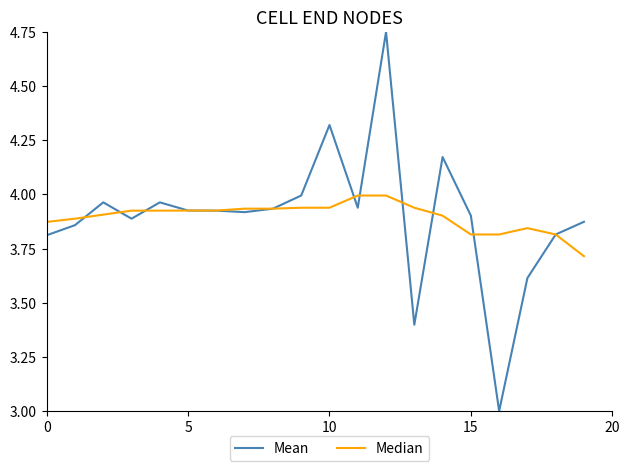

How many categories are shown in the chart?

20